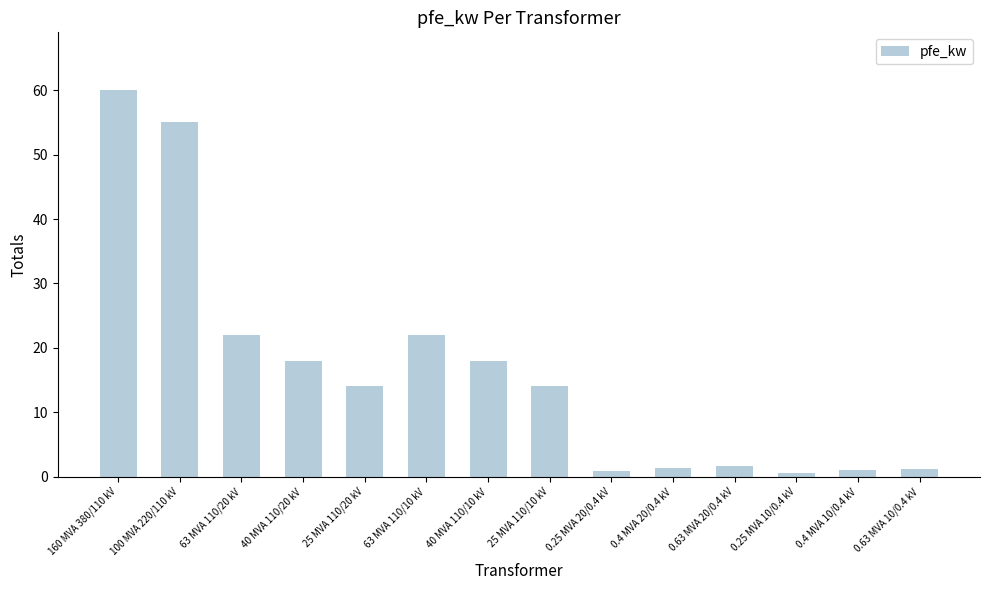

Are the bars horizontal?

No